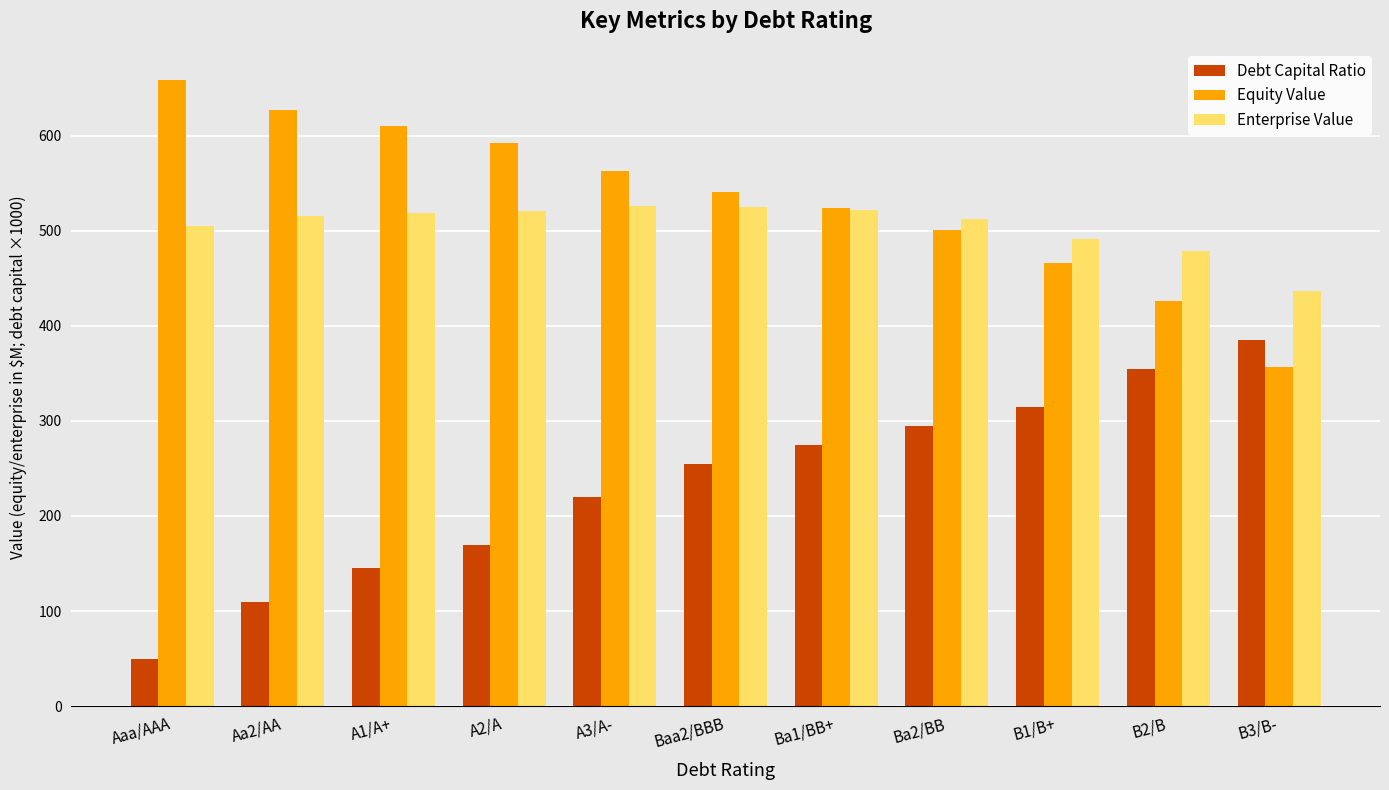

How many groups of bars are there?

11